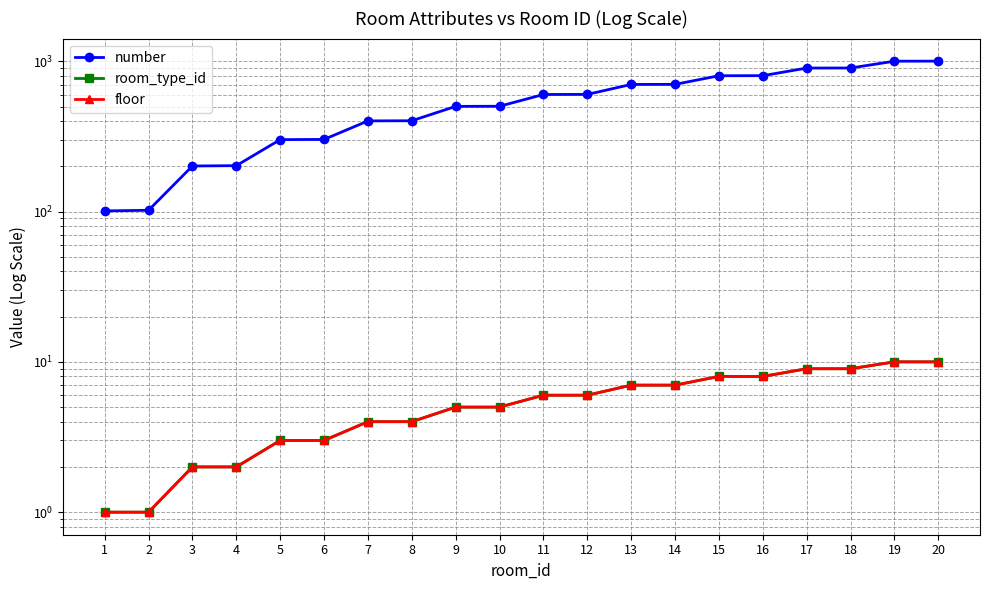

True or false: floor and number cross at least once.

False